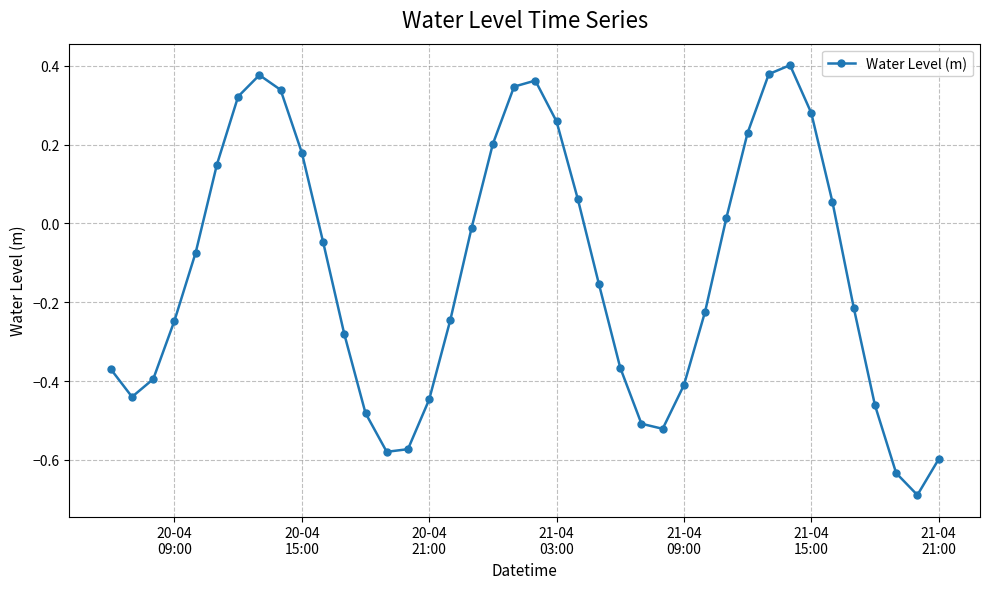

What is the sum of all values?

-5.0